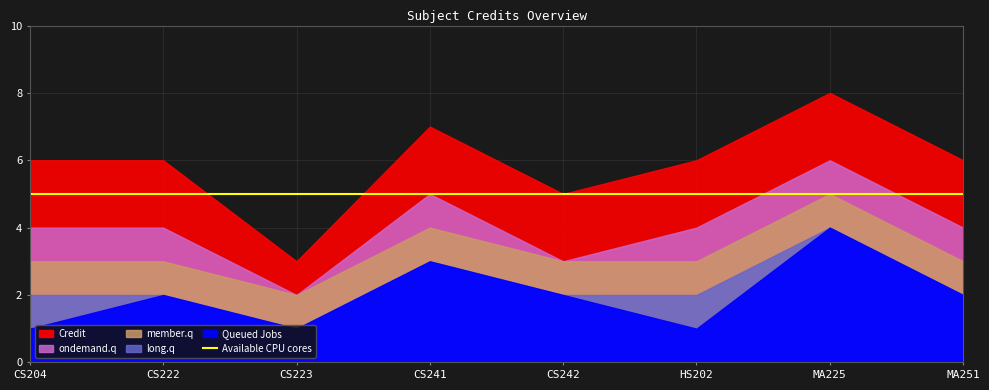

What is the value of the long.q point at the 8th from the left?

2